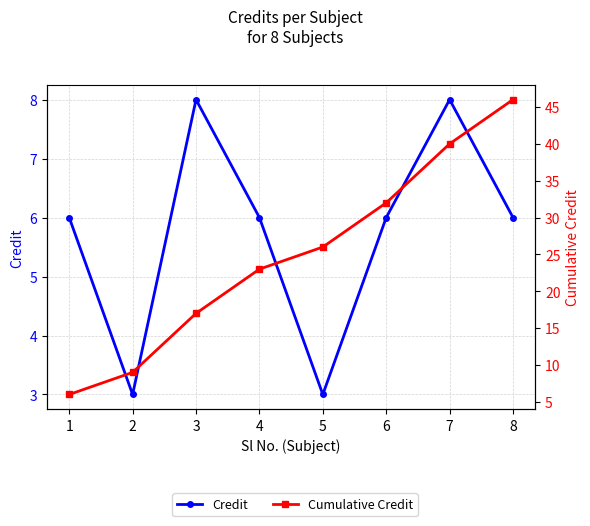

True or false: Cumulative Credit has more than 1 points higher than both neighbors.

False